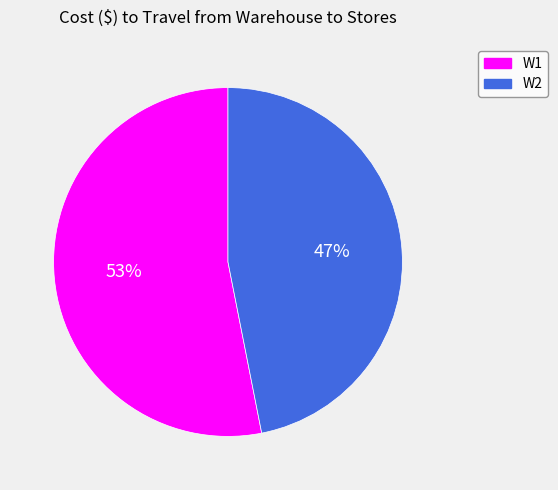

Count the number of slices in the pie.

2